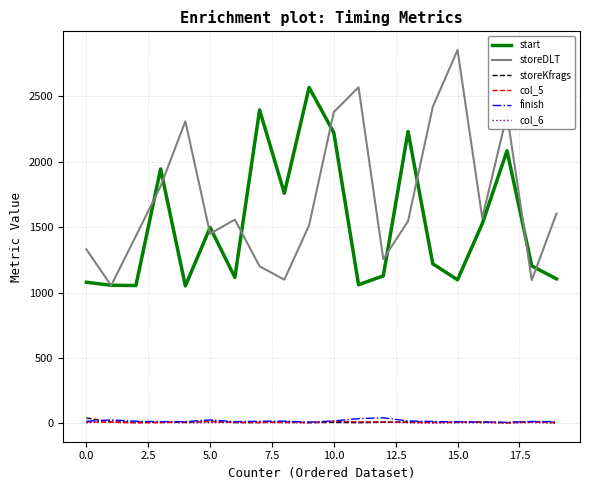

What is the average value of the storeKfrags series?

11